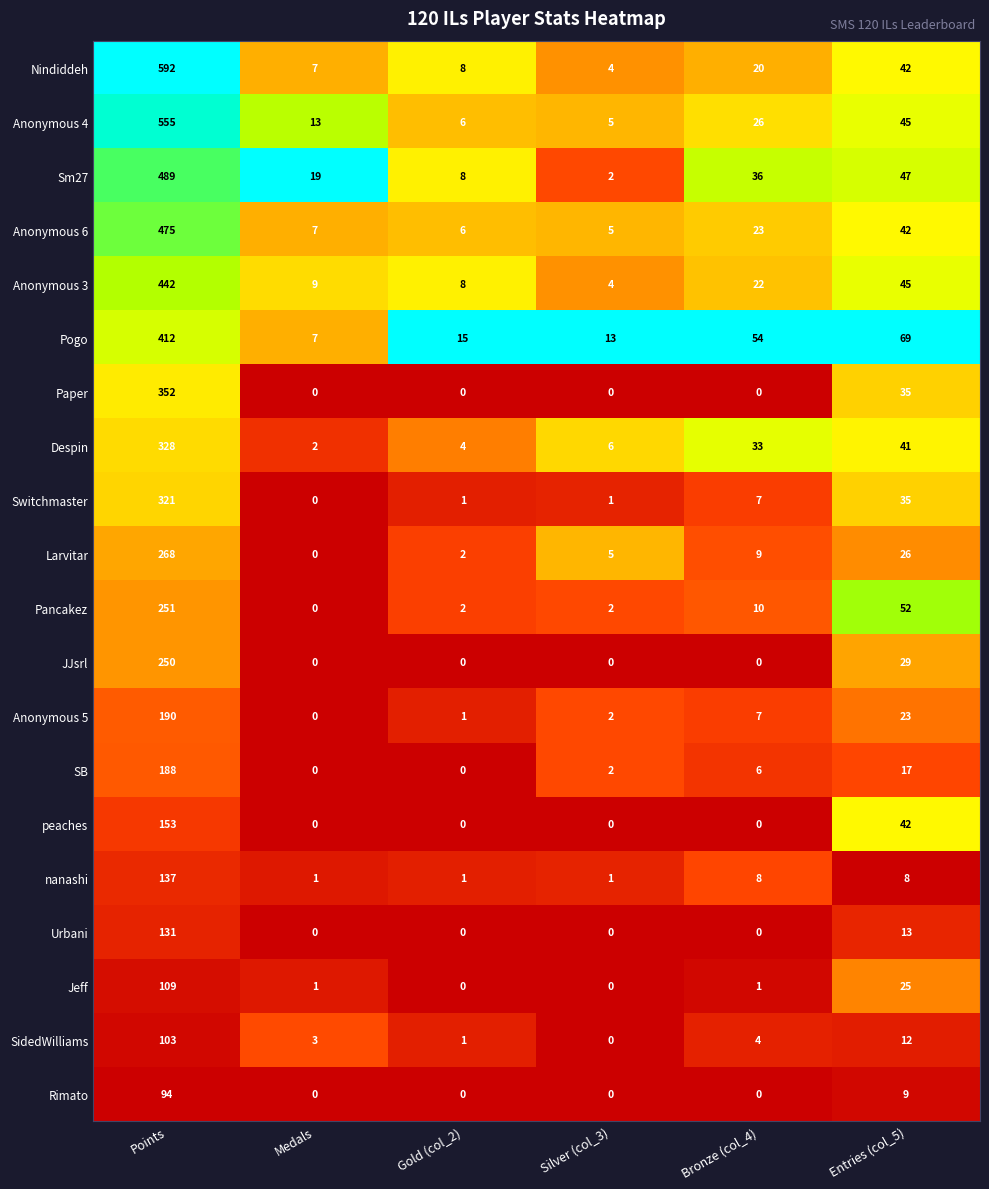

Which series has the largest total across all categories?

Nindiddeh